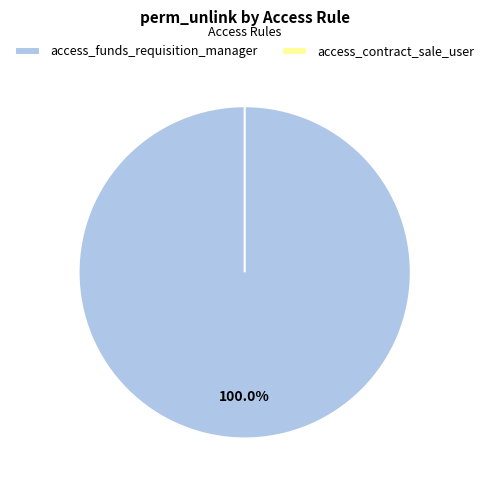

To the nearest percent, what is the combined percentage of access_funds_requisition_manager and access_contract_sale_user?

100%